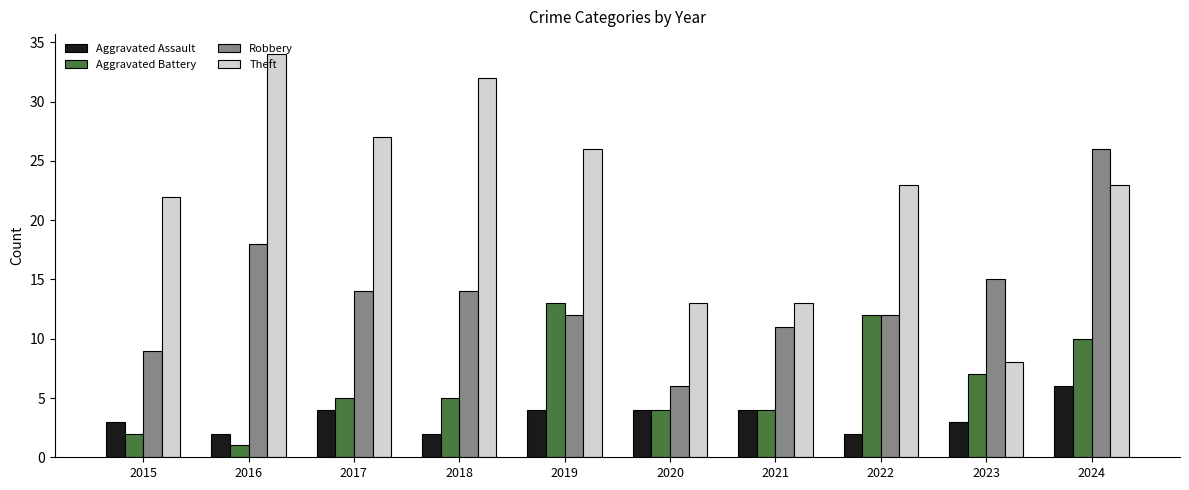

What is the difference between the Theft values at 2016 and 2018?

2